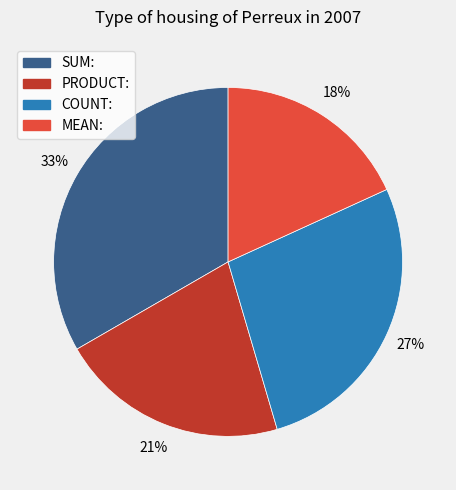

The PRODUCT: slice represents 21% of the pie. True or false?

True